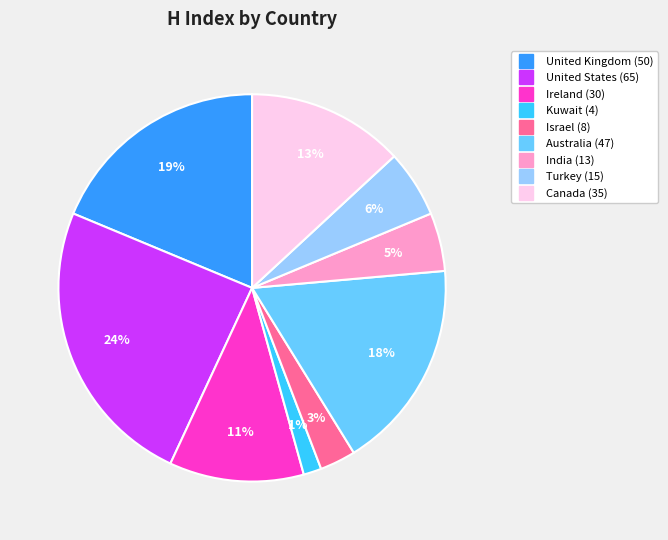

Do Kuwait and Ireland together represent more than half of the pie?

No